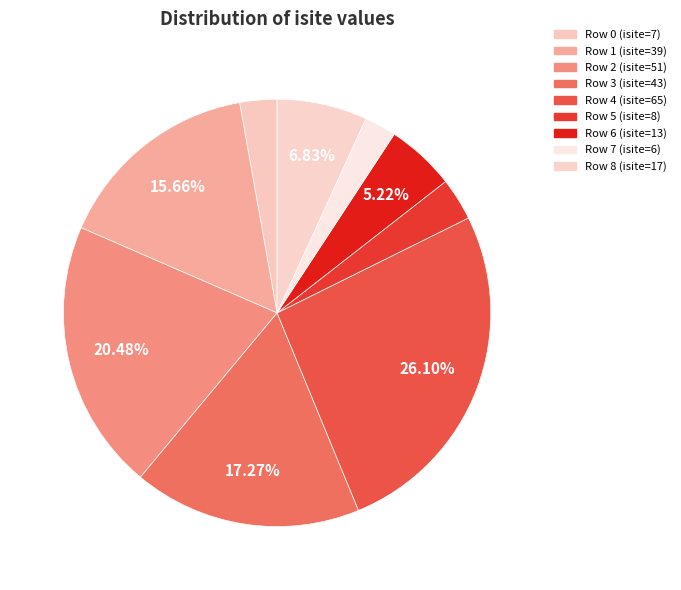

Is there a majority slice in this chart?

No